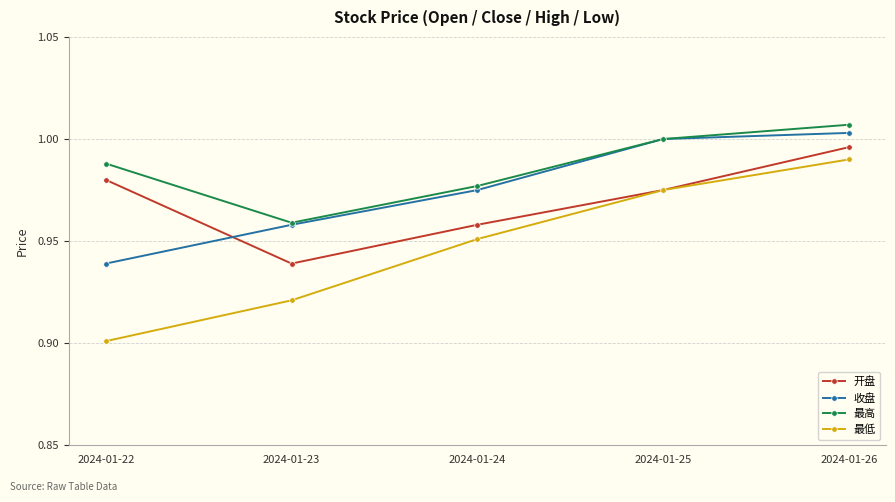

The 开盘 series shows 0.5 at 2024-01-22. True or false?

False